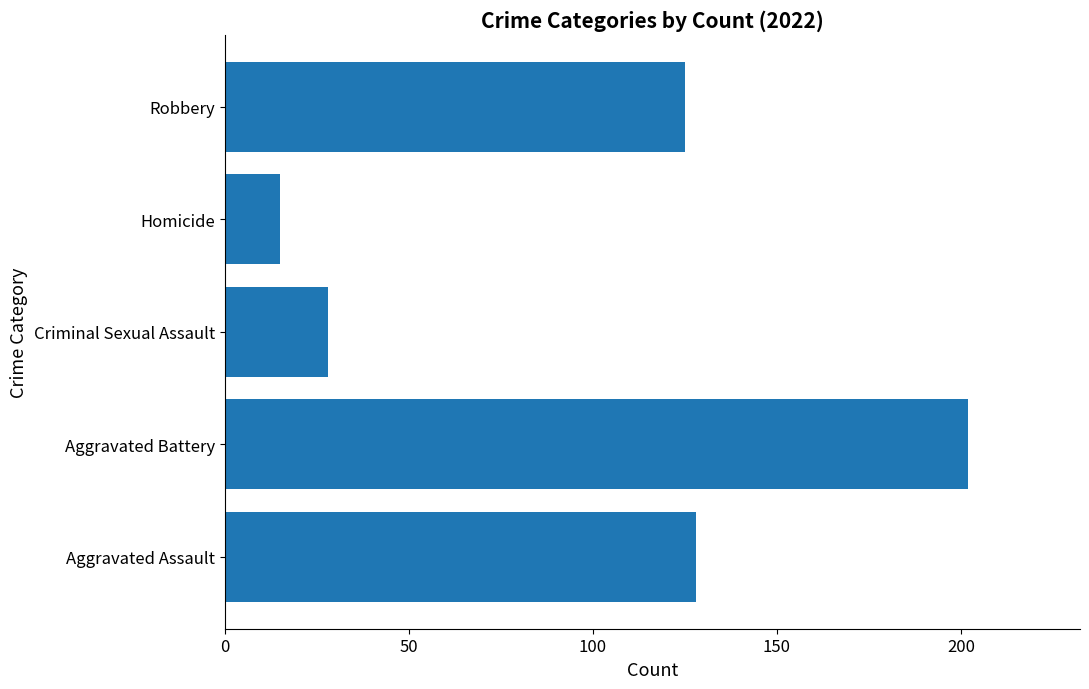

Does the chart contain stacked bars?

No